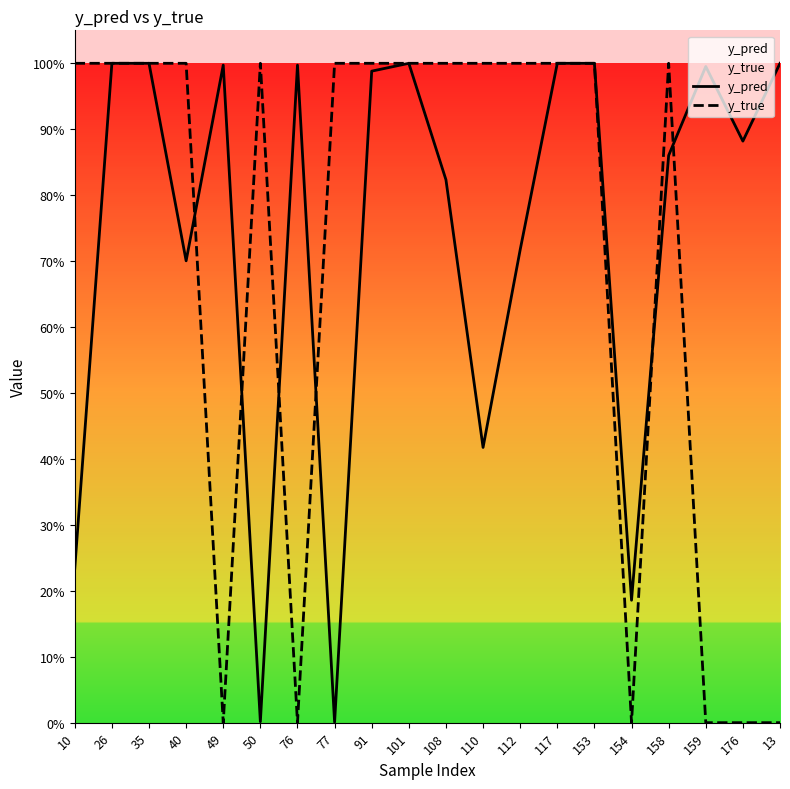

Is the value of y_pred at 13 greater than the value of y_true at 176?

Yes